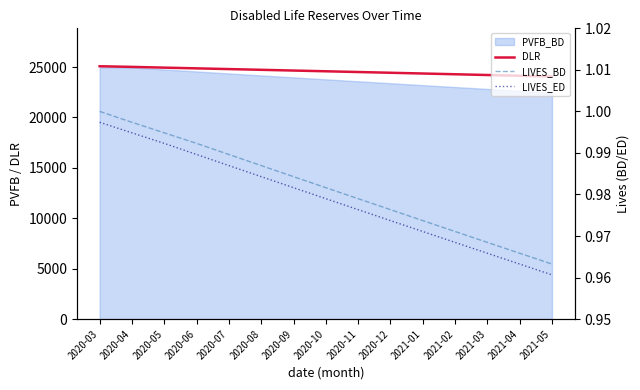

The value of DLR at 2020-12 is 24432.3. True or false?

True